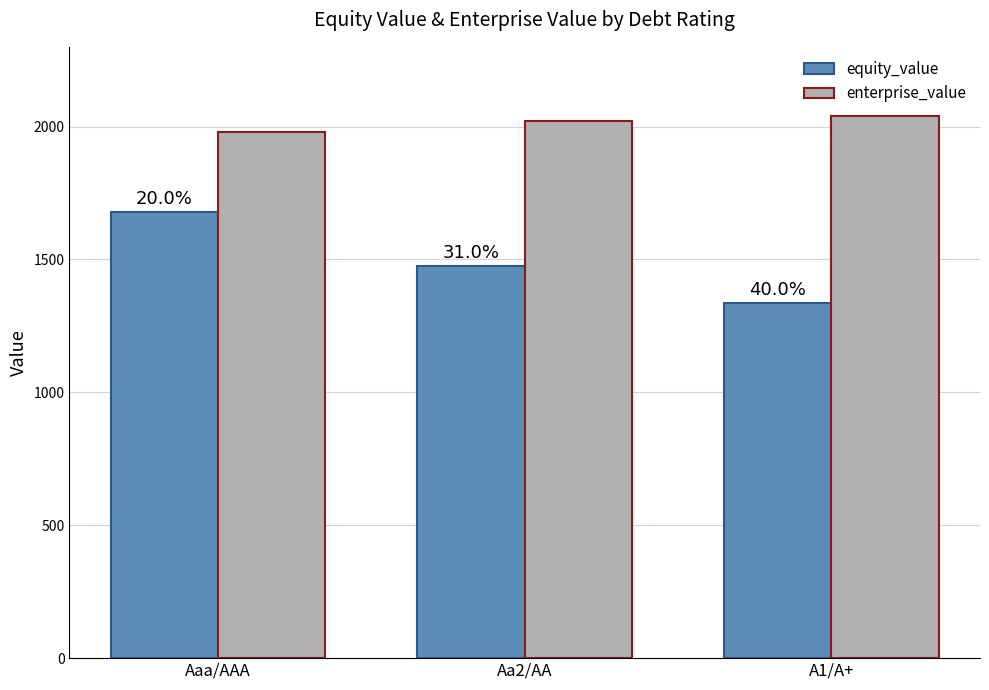

Is it true that equity_value equals 1677.9 at Aaa/AAA?

True